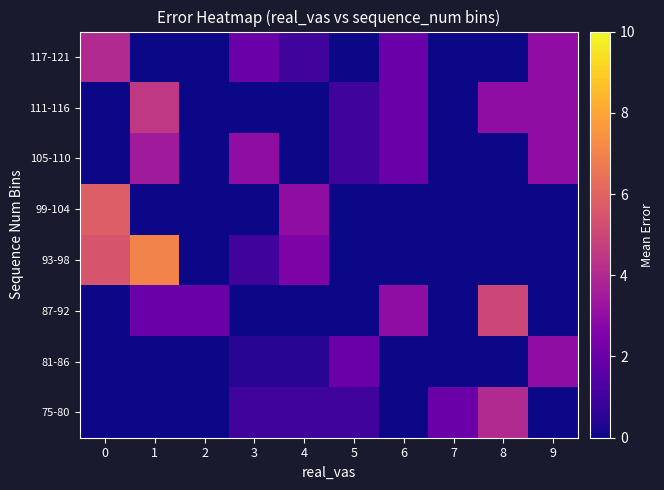

Reading right to left, transcribe all the data shown in this chart.

75-80: 9=0.0	8=4.0	7=2.0	6=0.0	5=1.0	4=1.0	3=1.0	2=0.0	1=0.0	0=0.0
81-86: 9=3.0	8=0.0	7=0.0	6=0.0	5=2.0	4=0.5	3=0.5	2=0.0	1=0.0	0=0.0
87-92: 9=0.0	8=5.0	7=0.0	6=3.0	5=0.0	4=0.0	3=0.0	2=2.0	1=2.0	0=0.0
93-98: 9=0.0	8=0.0	7=0.0	6=0.0	5=0.0	4=2.5	3=1.0	2=0.0	1=7.0	0=5.5
99-104: 9=0.0	8=0.0	7=0.0	6=0.0	5=0.0	4=3.0	3=0.0	2=0.0	1=0.0	0=5.8
105-110: 9=3.0	8=0.0	7=0.0	6=2.0	5=1.0	4=0.0	3=3.0	2=0.0	1=3.5	0=0.0
111-116: 9=3.0	8=3.0	7=0.0	6=2.0	5=1.0	4=0.0	3=0.0	2=0.0	1=4.5	0=0.0
117-121: 9=3.0	8=0.0	7=0.0	6=2.0	5=0.0	4=1.0	3=2.0	2=0.0	1=0.0	0=4.0